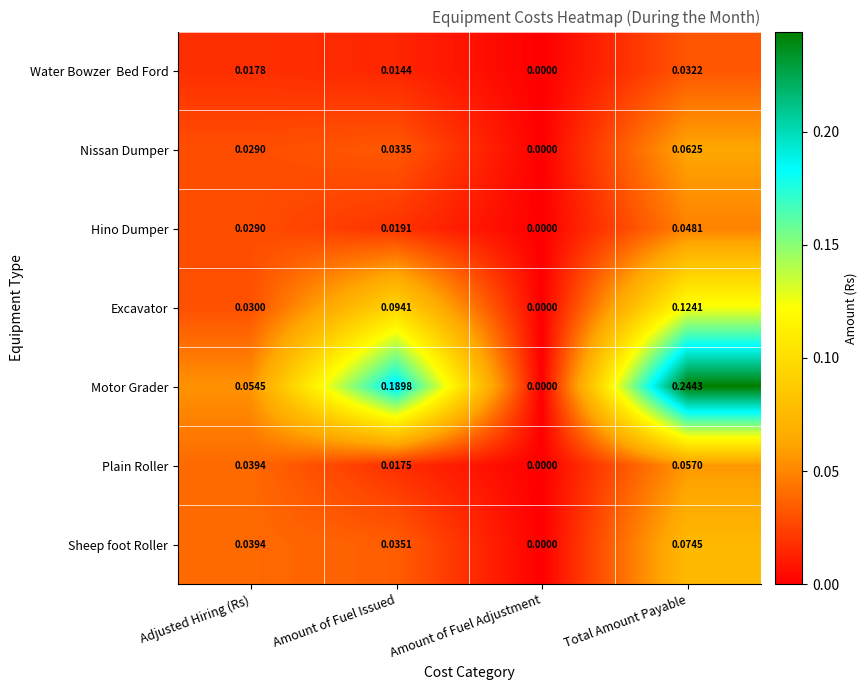

Which series has the largest range (max minus min)?

Motor Grader